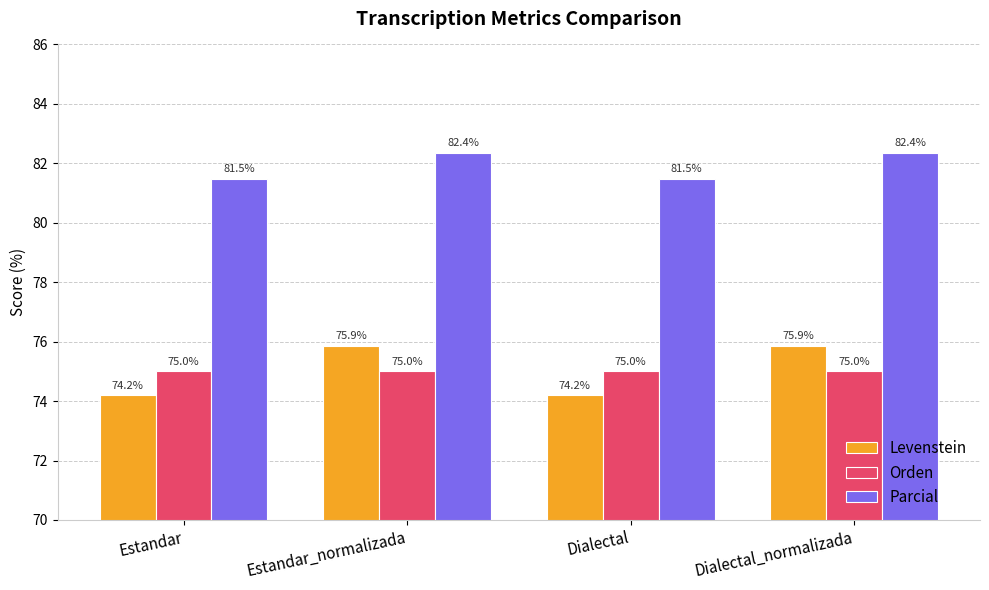

True or false: Orden has a value of 105.5 at Estandar.

False